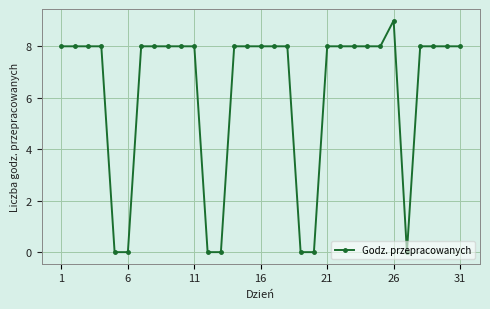

True or false: there are more than 0 points higher than both neighbors.

True